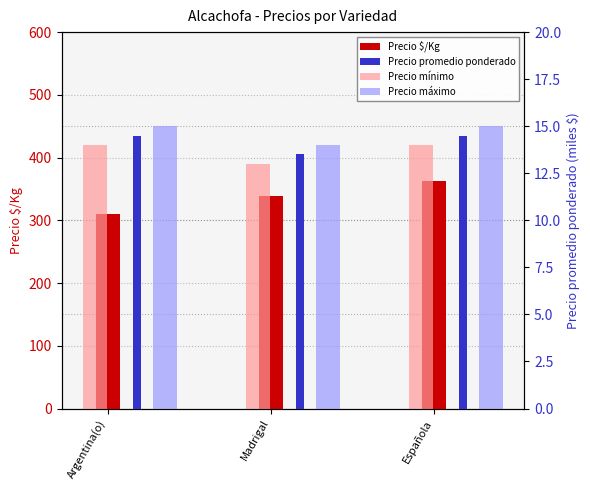

At Madrigal, list the series in order from largest to smallest.

Precio $/Kg, Precio máximo, Precio promedio ponderado, Precio mínimo